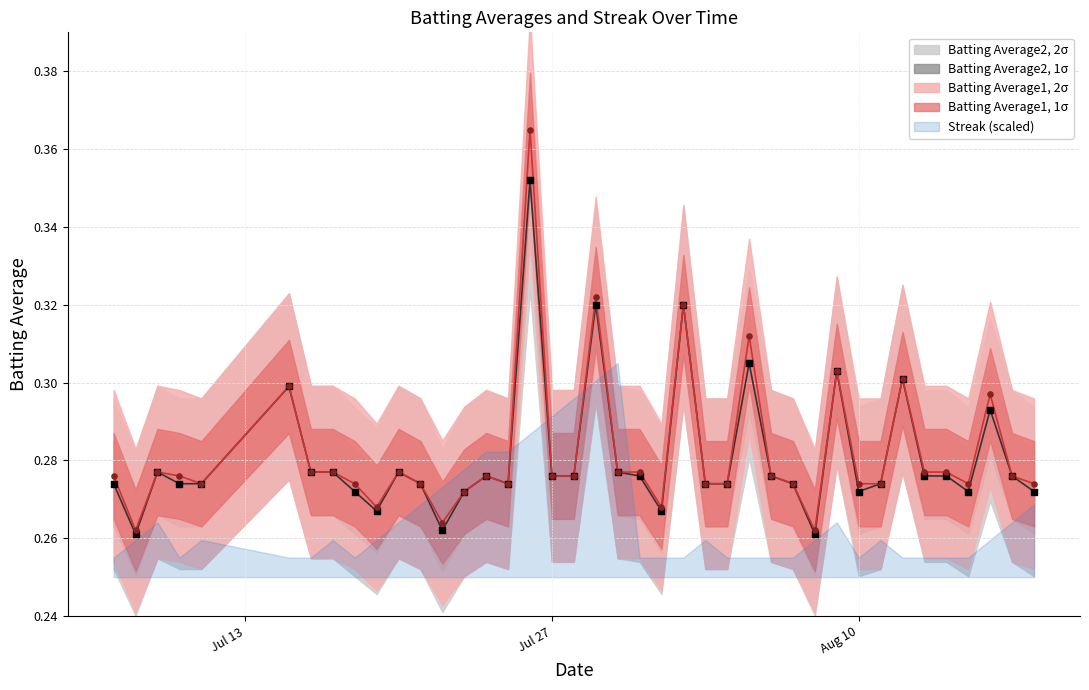

What is the total value across all series at 2010-07-08?

0.5